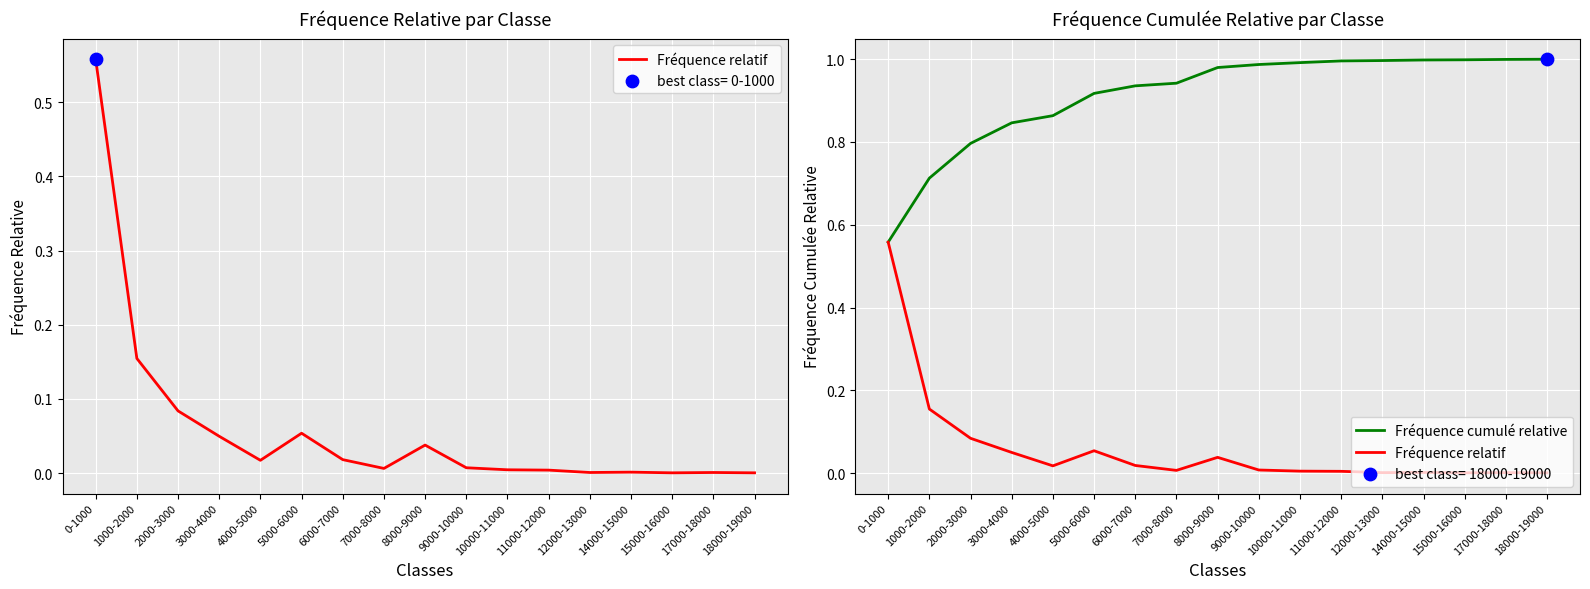

What is the total value across all series at 1000-2000?

0.9